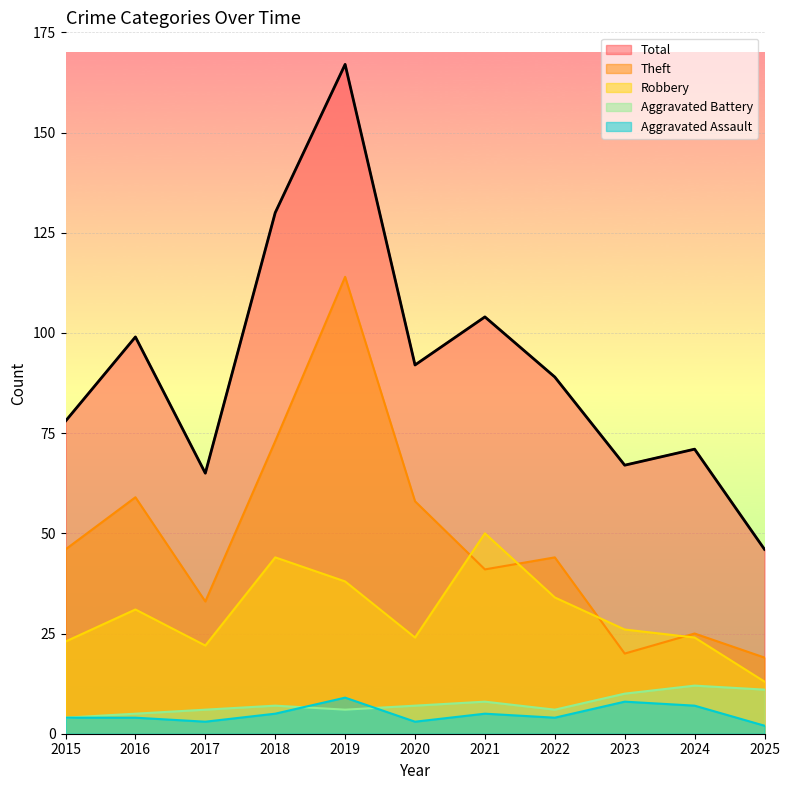

At which category does Theft reach its first local valley?

2017